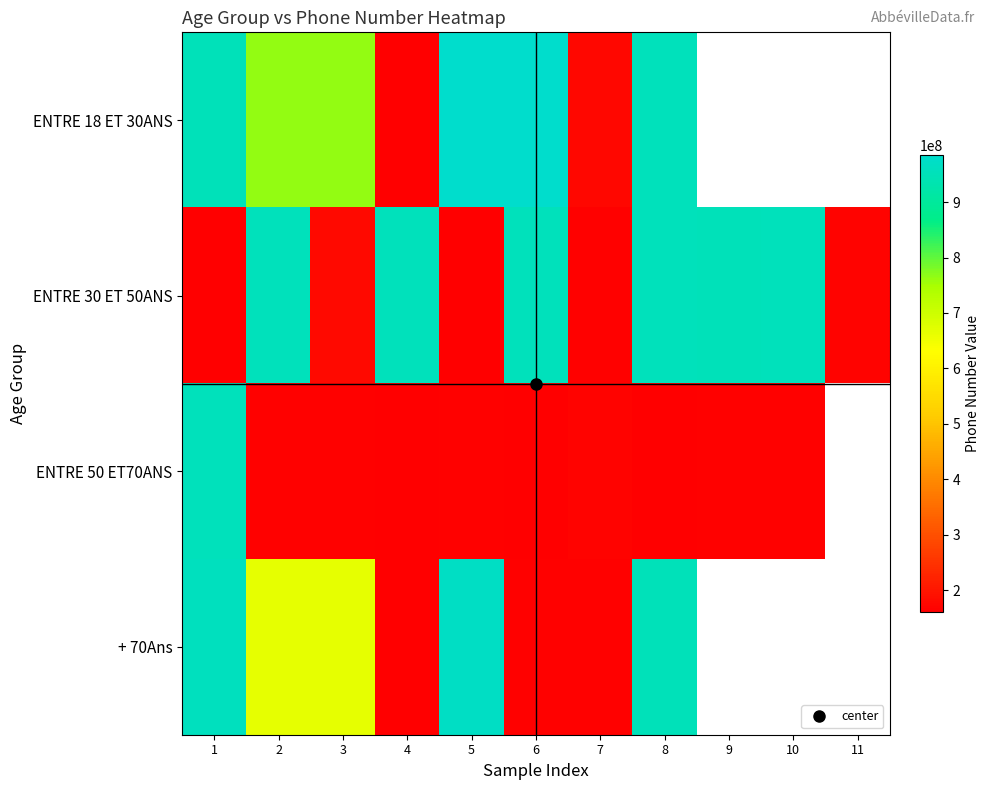

Which category has the highest value across all series?

5